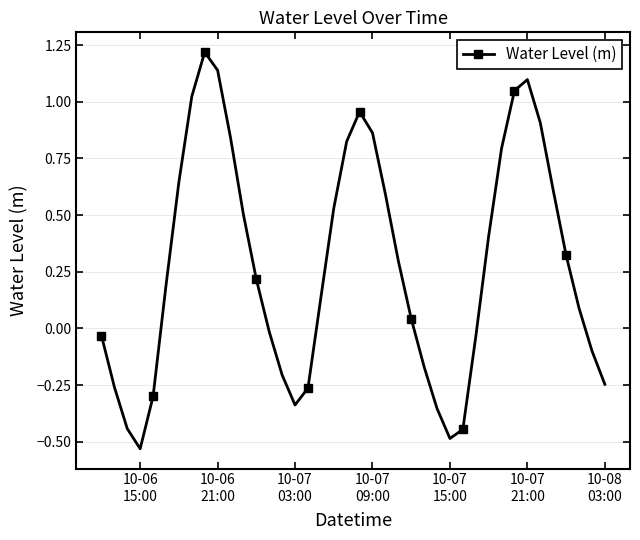

What is the maximum value shown in the chart?

1.2